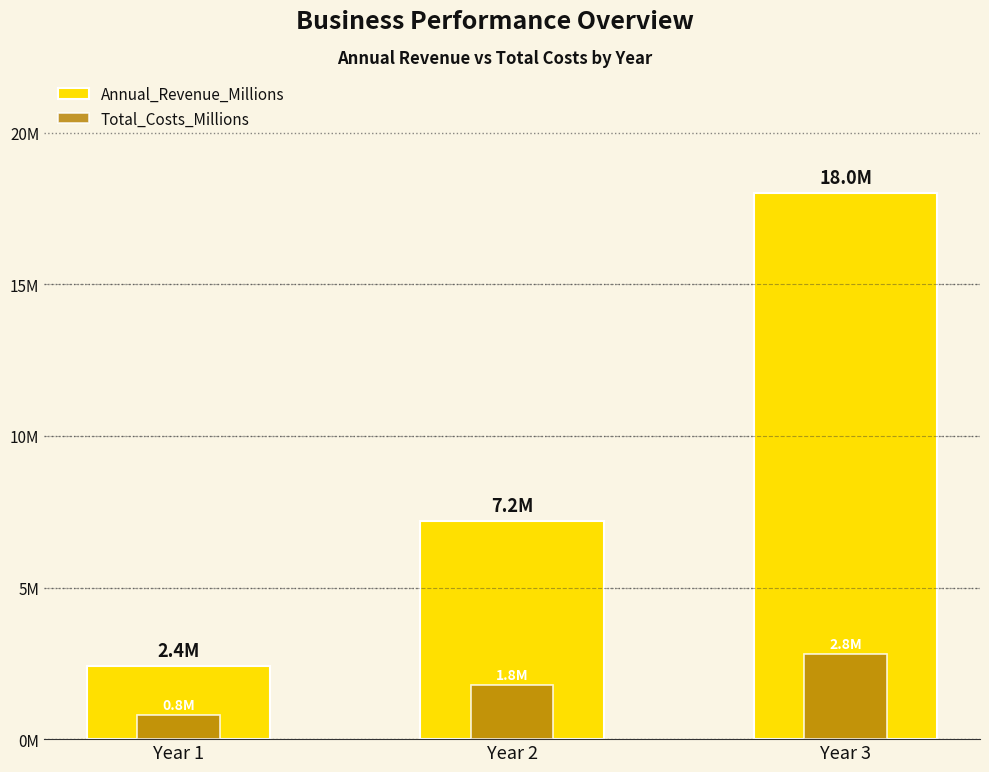

What is the value of the Total_Costs_Millions bar at the 1st from the left?

0.8